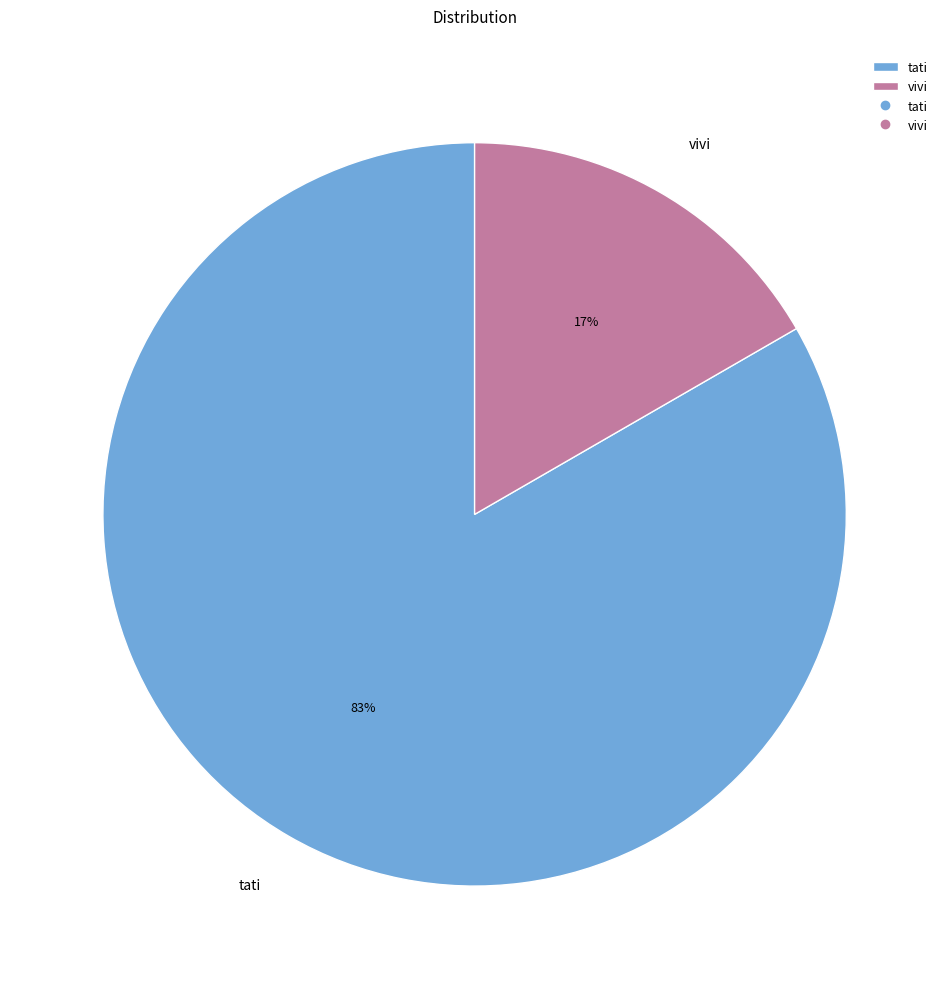

Does tati account for over 50% of the chart?

Yes